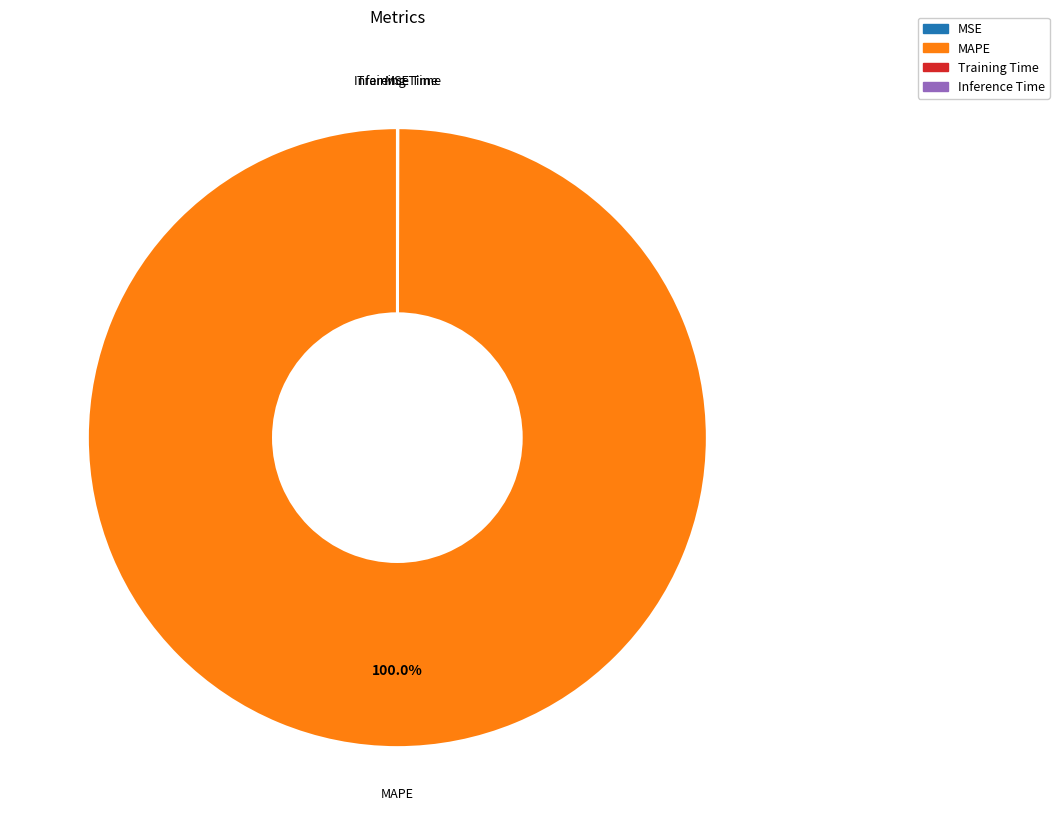

What is the majority slice?

MAPE